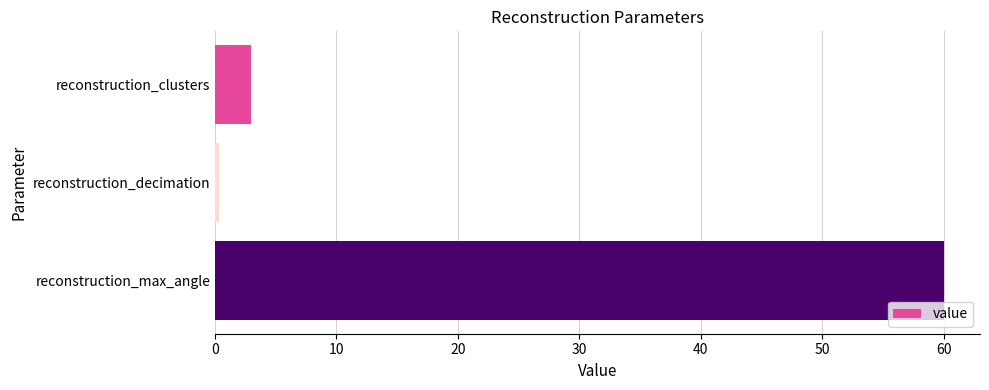

Is it true that the value at reconstruction_clusters is 3.0?

True